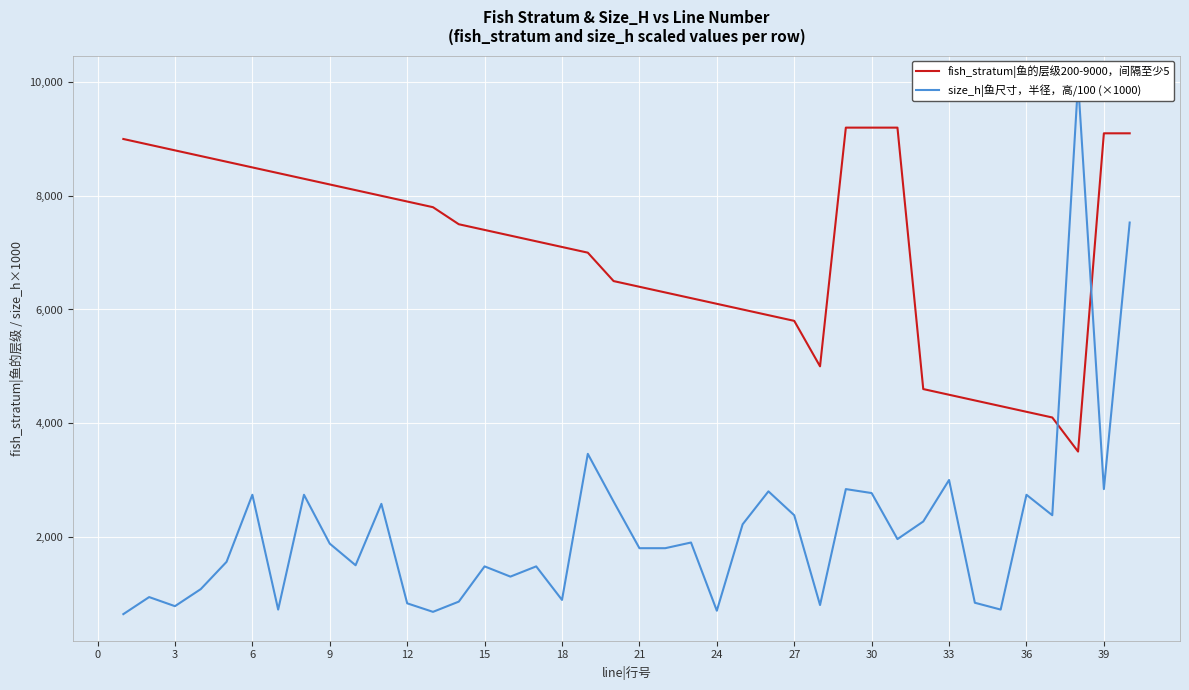

The value of fish_stratum|鱼的层级200-9000，间隔至少5 at 39 is 9100. True or false?

True